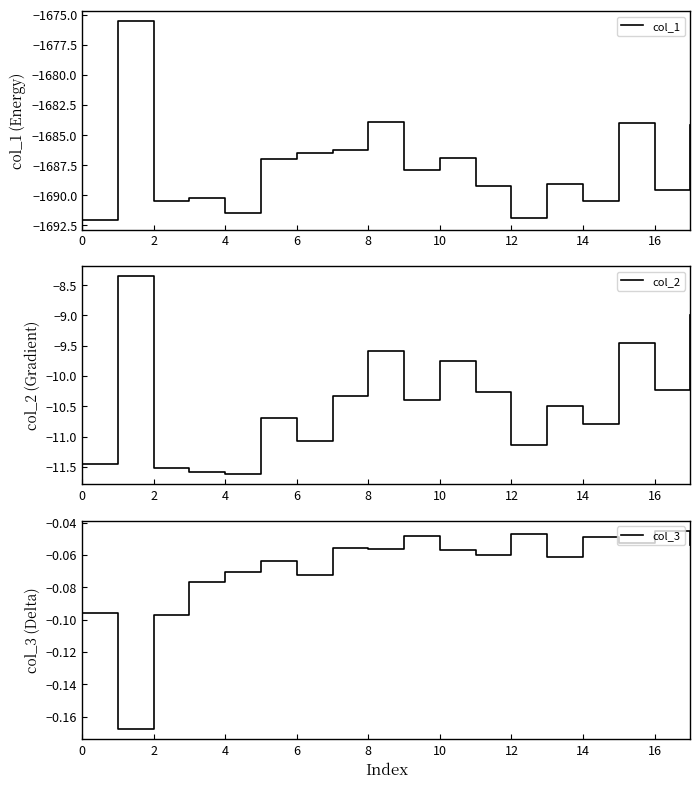

What is the average value of the col_3 series?

-0.1